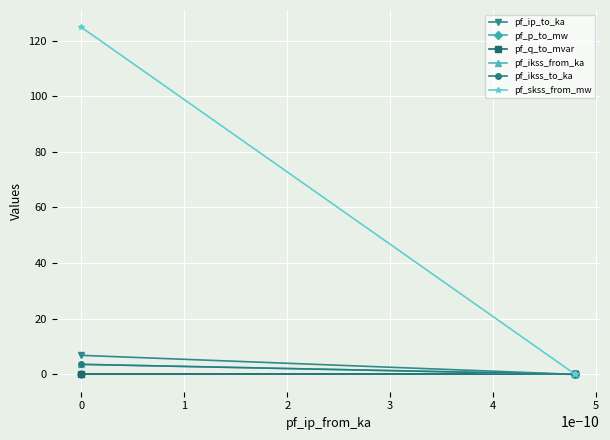

Is it true that pf_ip_to_ka equals 0.0 at 1?

False